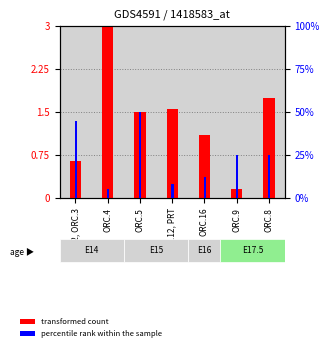

Reading left to right, extract all data points from this chart.

transformed count: 0.7	3.0	1.5	1.6	1.1	0.1	1.8
percentile rank within the sample: 45.0	5.0	50.0	8.0	12.0	25.0	25.0